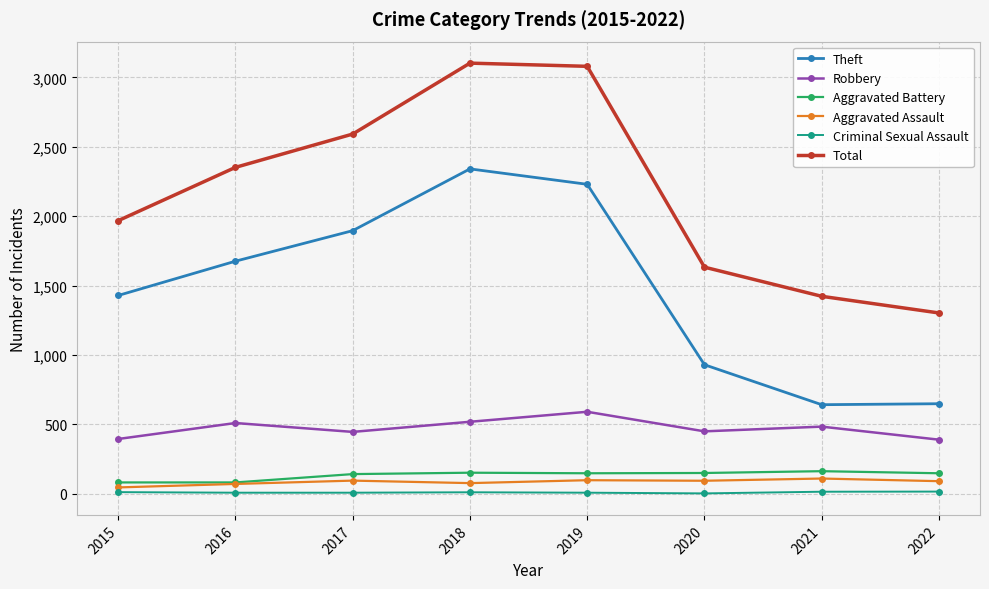

Which series has the largest total across all categories?

Total